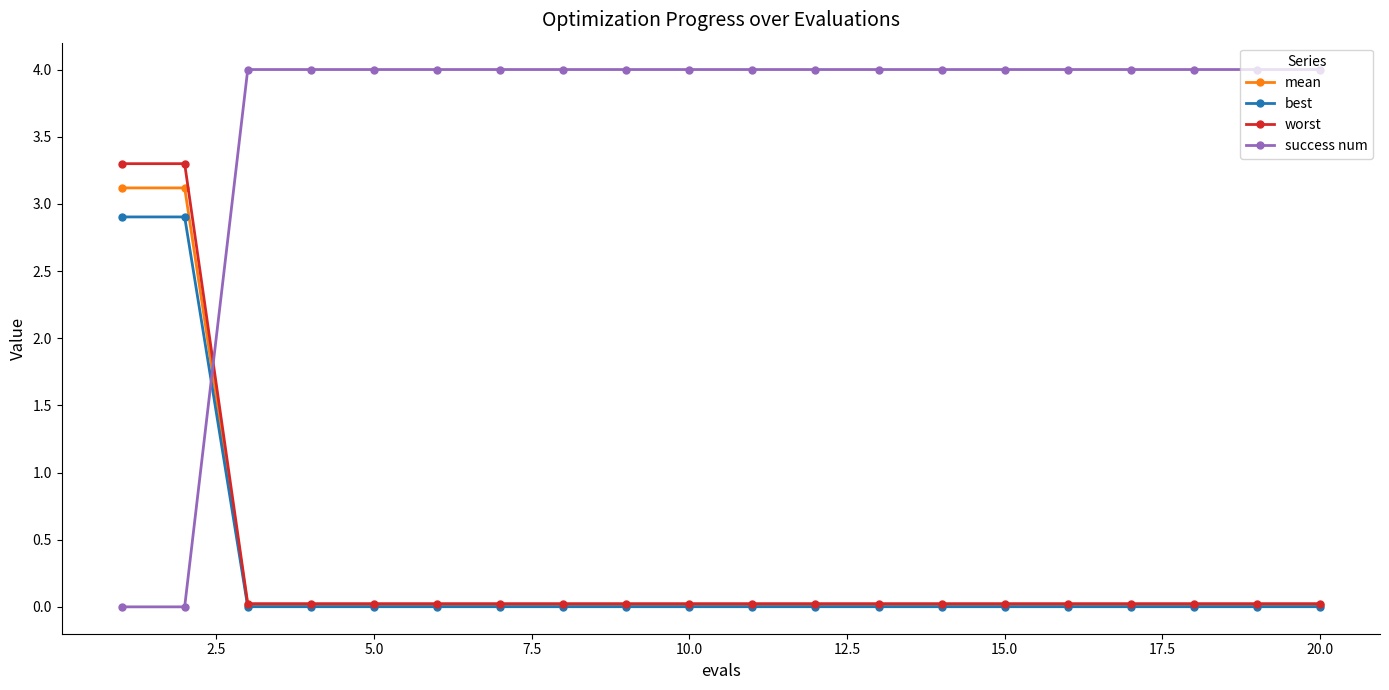

True or false: best and success num cross at least once.

True